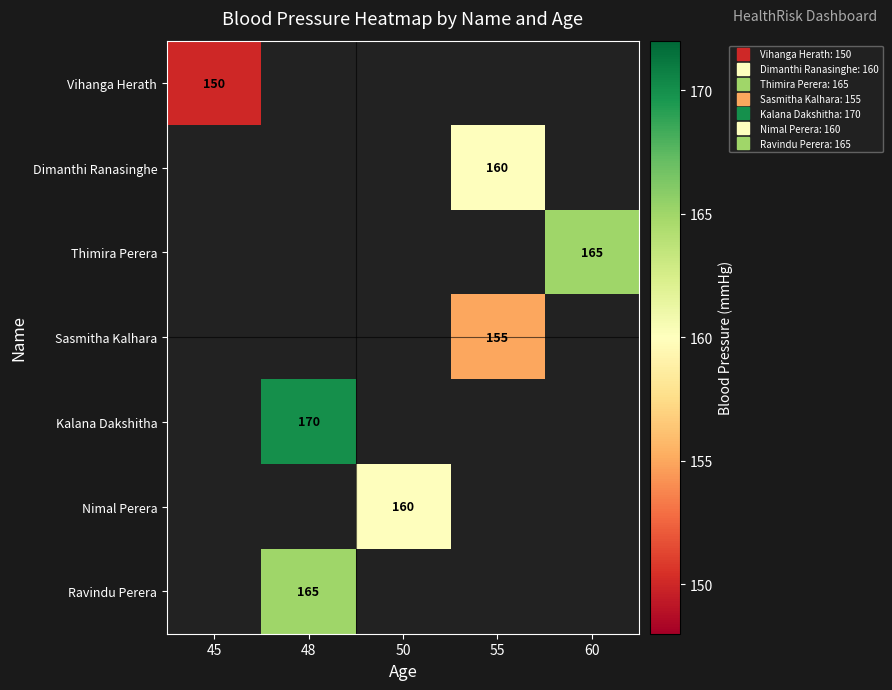

At which category does the chart reach its peak across all series?

48